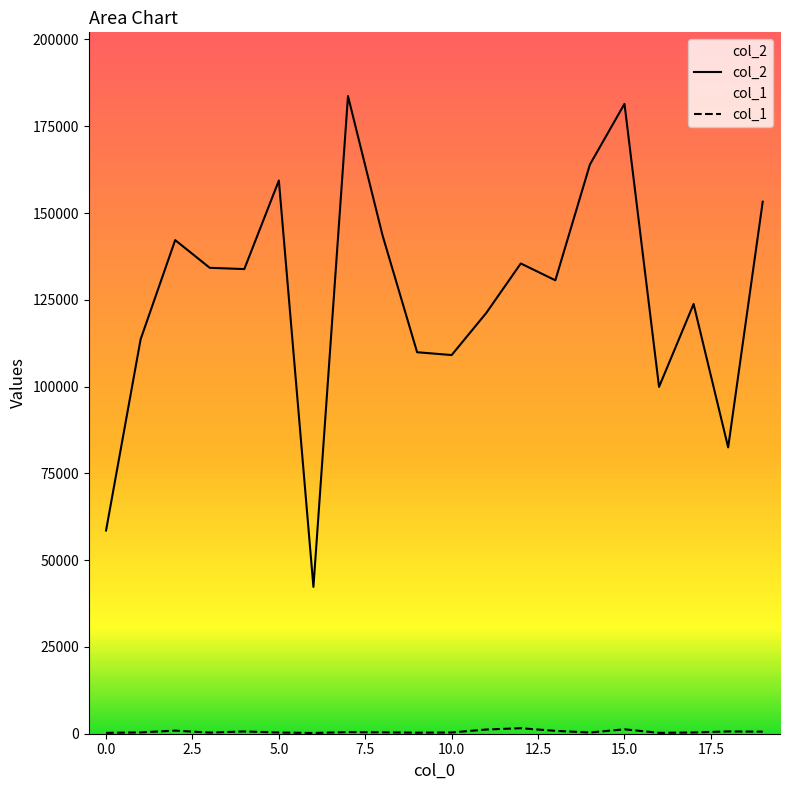

True or false: col_1 and col_2 cross at least once.

False